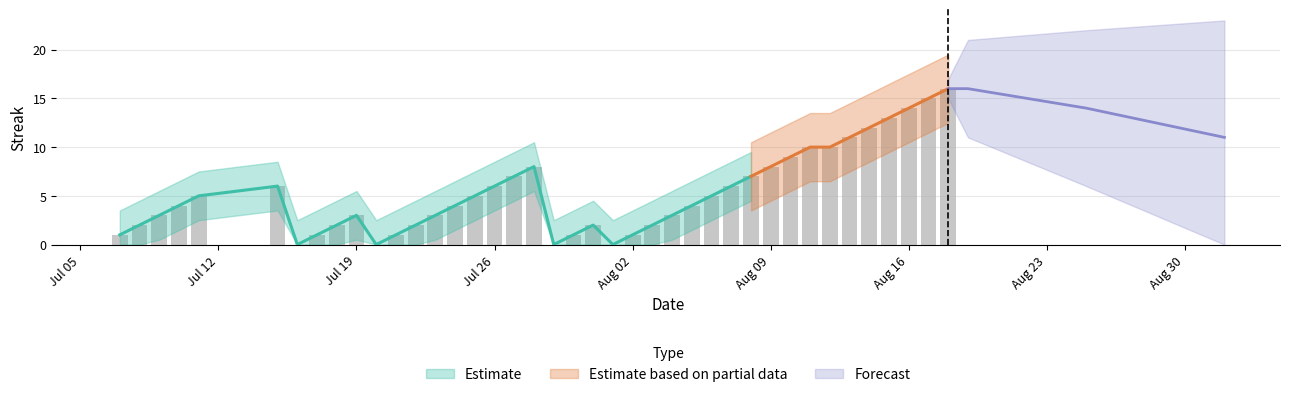

How many bars are there in total?

40